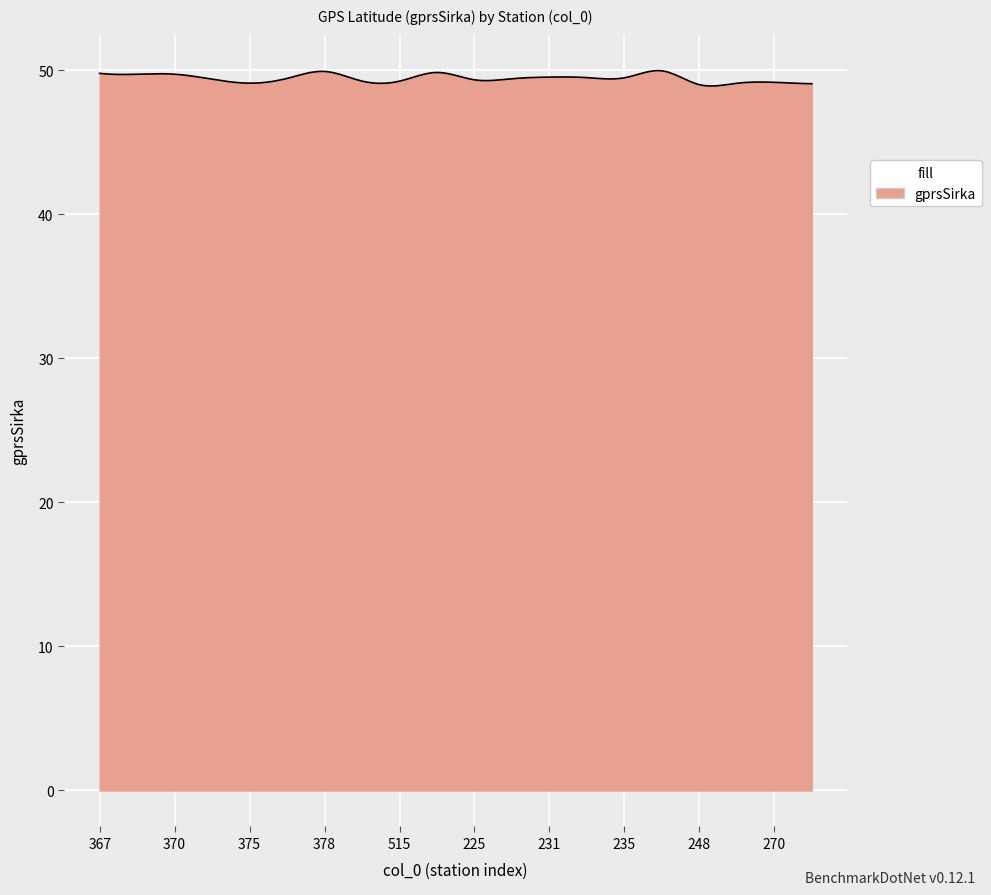

True or false: there are more than 1 points higher than both neighbors.

True